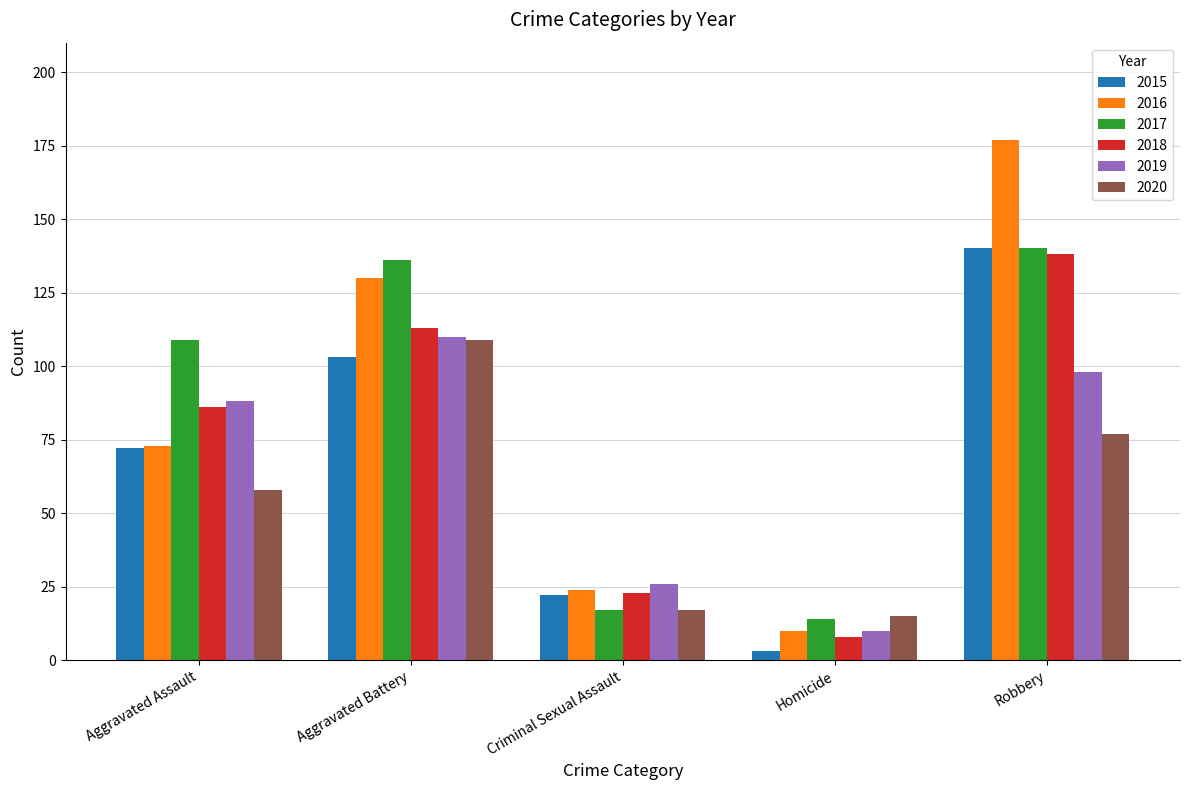

What is the smallest value displayed?

3